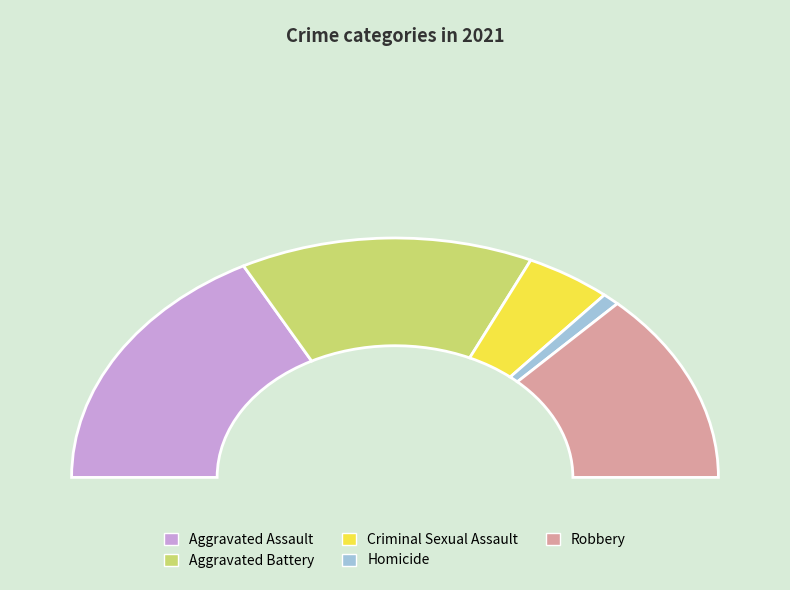

To the nearest percent, what is the difference between the largest and smallest slice percentages?

33%